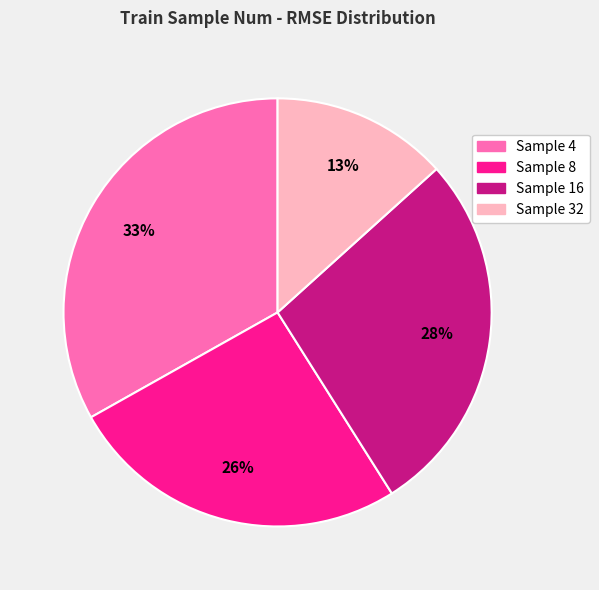

To the nearest percent, what is the average slice percentage?

25%